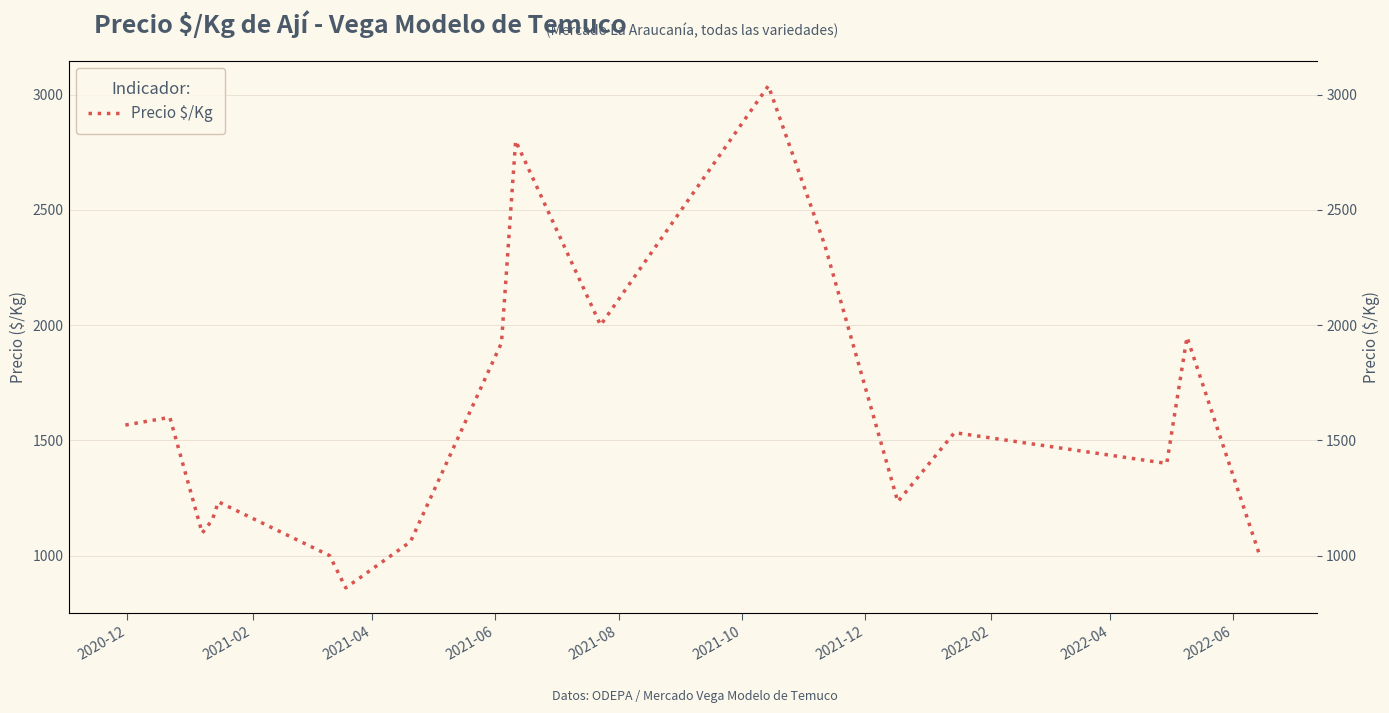

What is the greatest value displayed?

3039.0